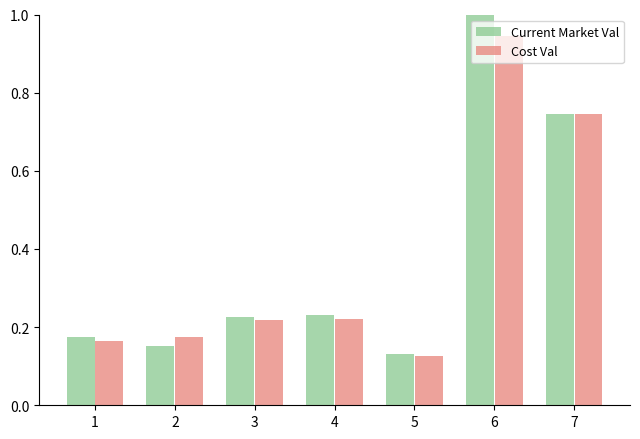

Where is Cost Val nearest to the value 0?

5